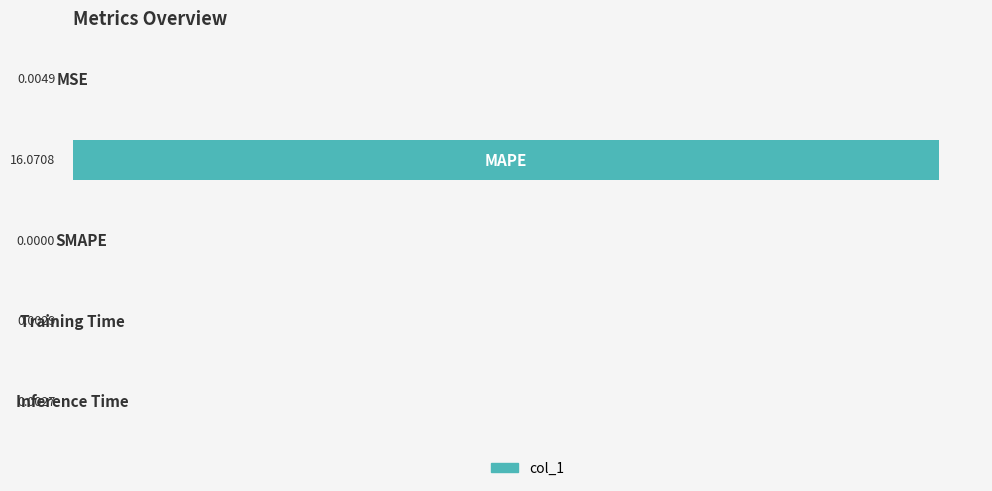

What is the sum of all values?

16.1